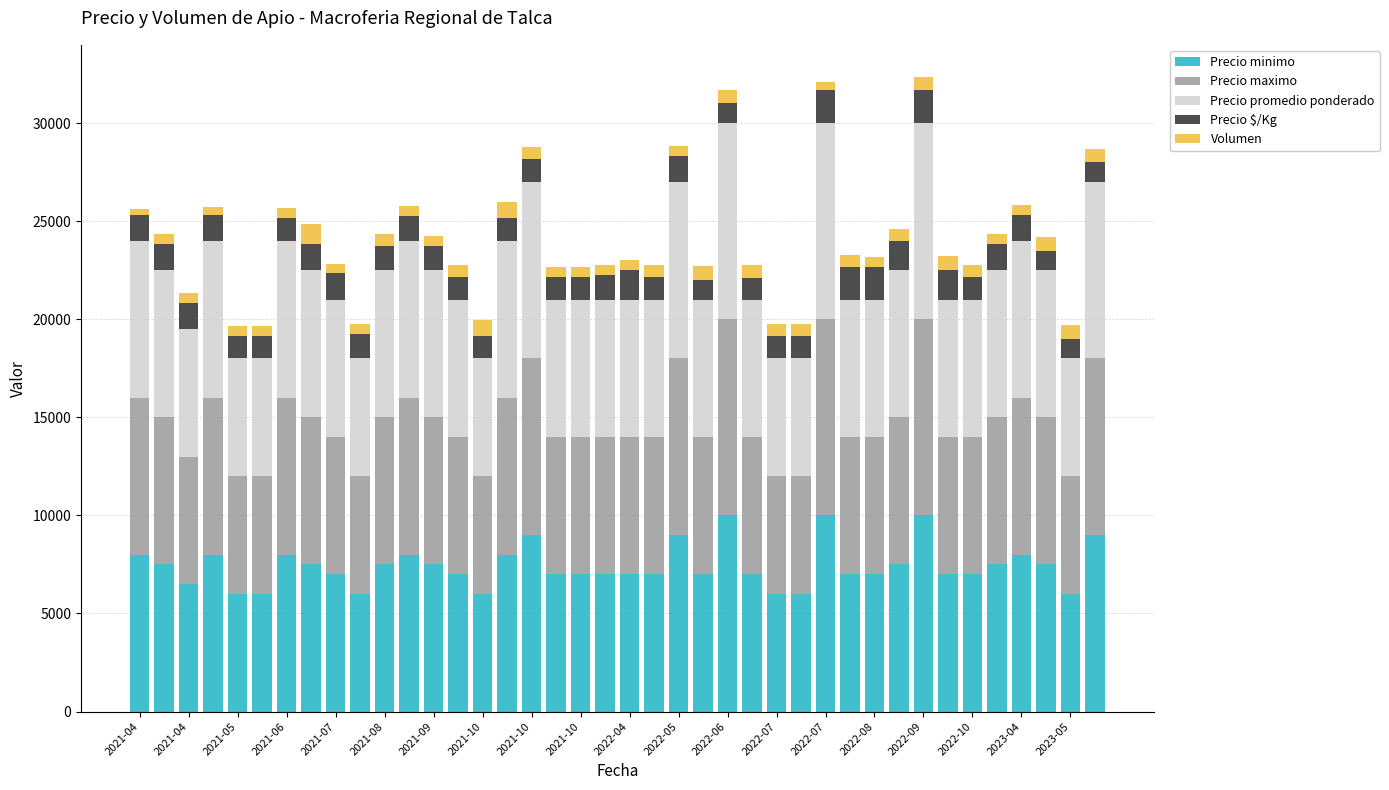

What is the lowest value of the Precio minimo series?

6000